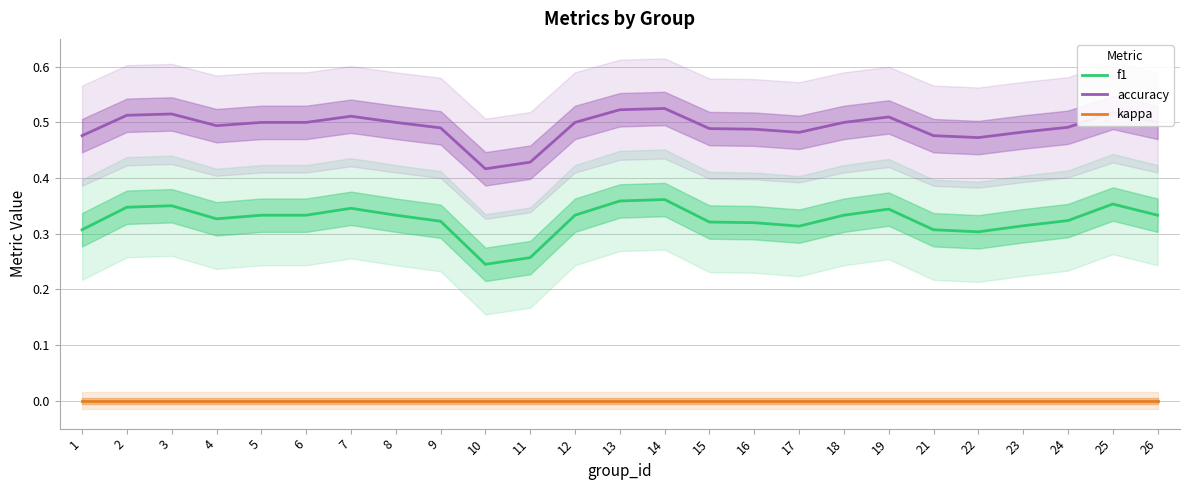

Which has a higher value, 9 or 19?

19